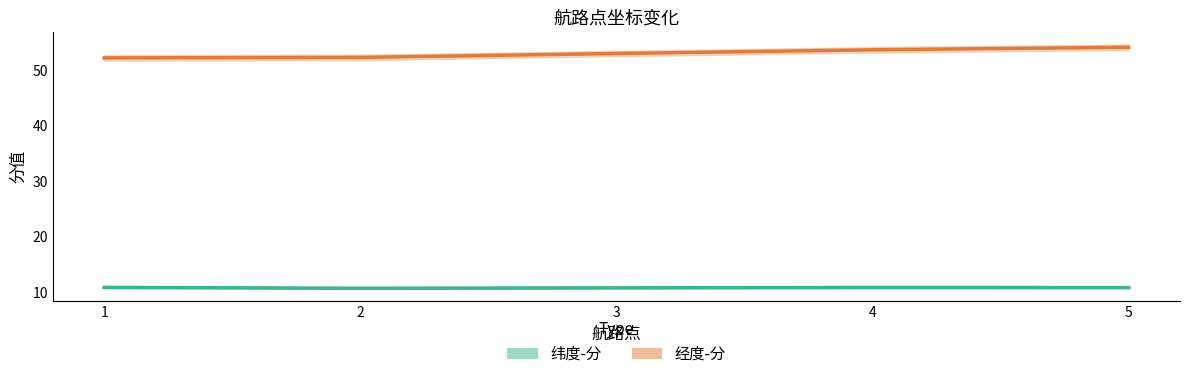

Does the chart have visible grid lines?

No